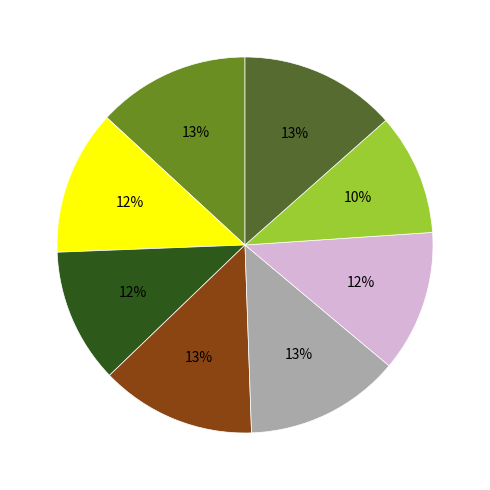

Is there a majority slice in this chart?

No